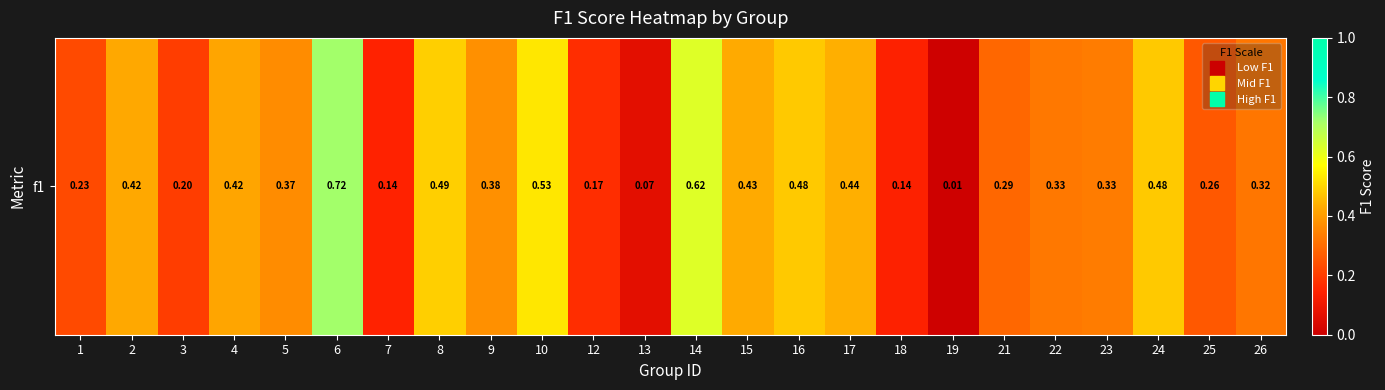

What is the average value?

0.3